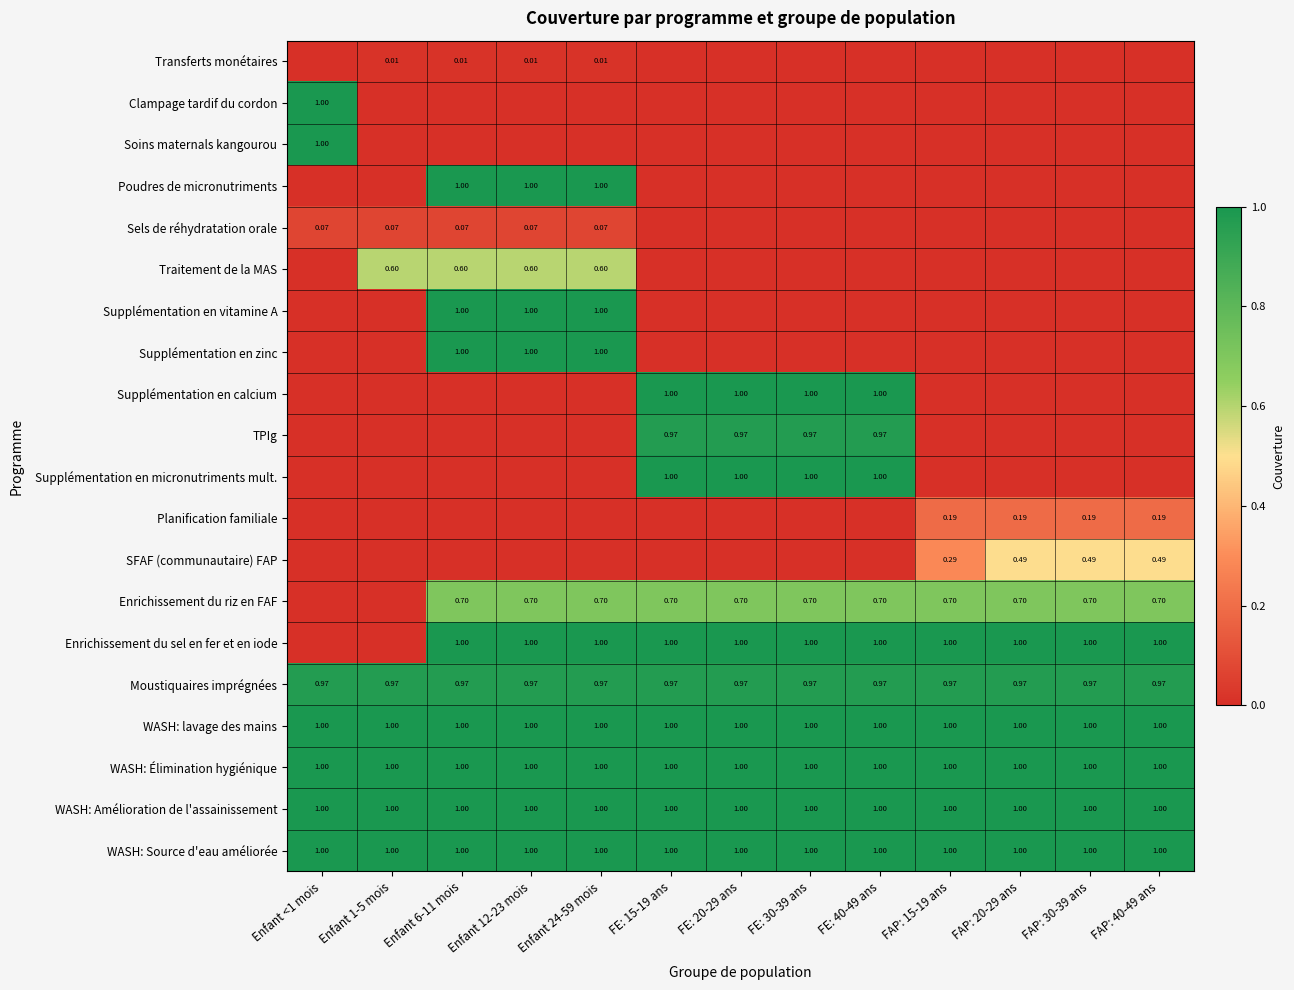

Between FE: 15-19 ans and Enfant 1-5 mois, which is larger?

Enfant 1-5 mois